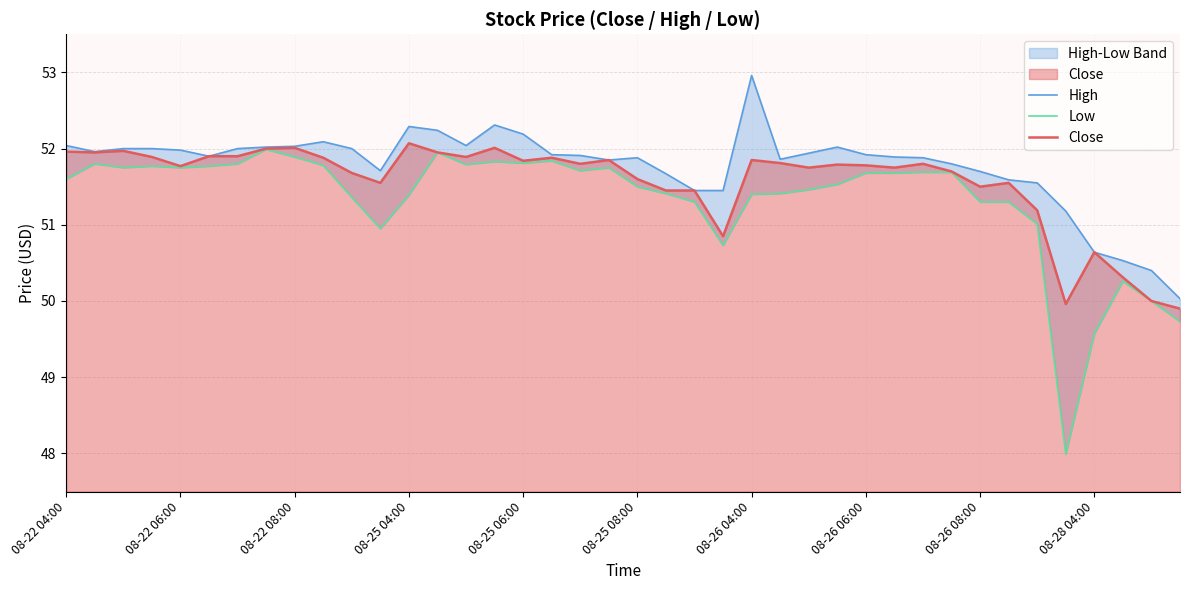

At which label does Close first exceed 51?

08-22 04:00